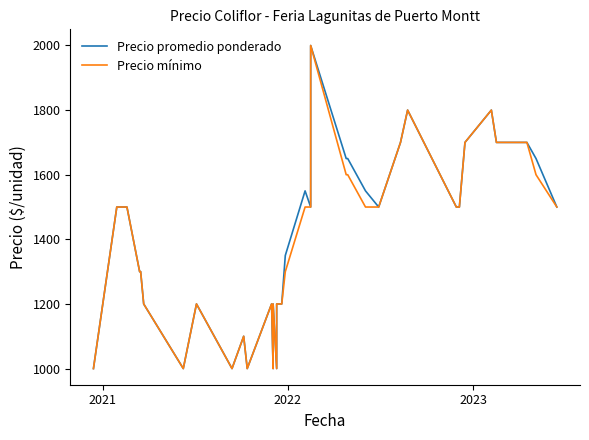

The Precio promedio ponderado series shows 278 at 9. True or false?

False